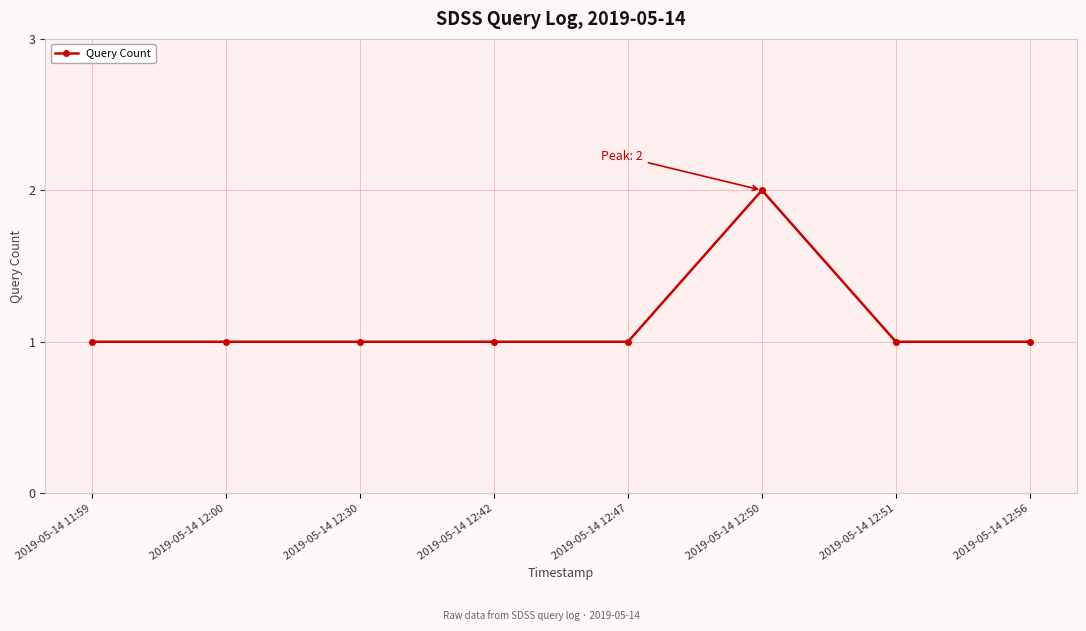

What is the sum of all values?

9